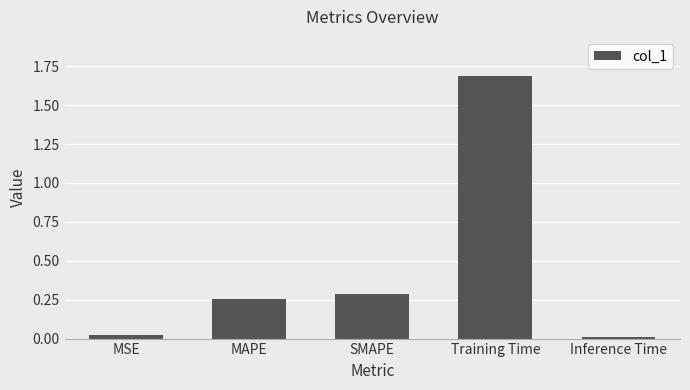

At which label is the value closest to 0?

Inference Time